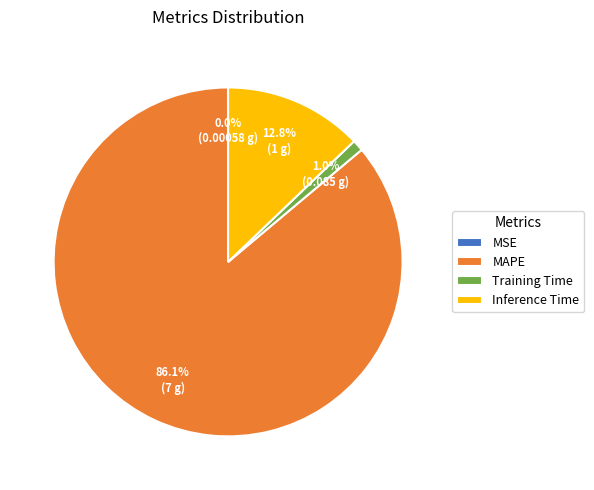

What is the majority slice?

MAPE